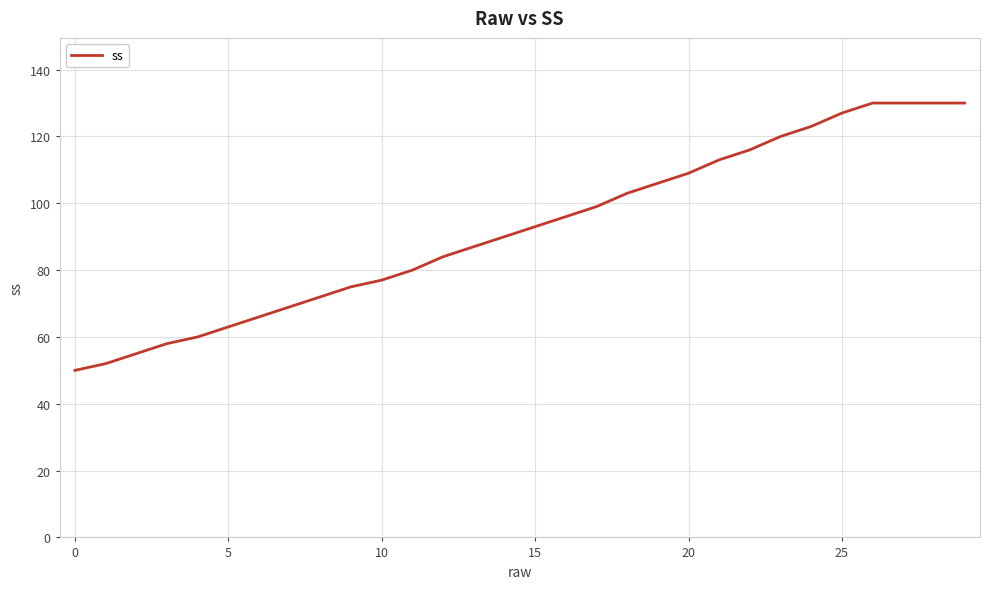

What is the difference between the maximum and minimum values?

80